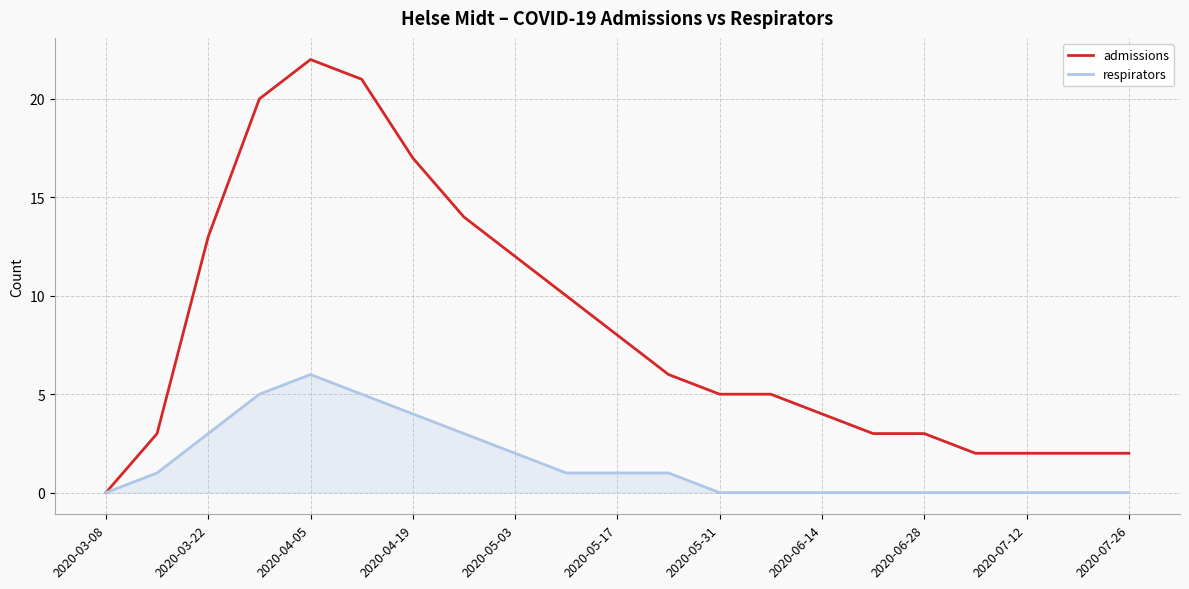

What is the maximum value shown in the chart?

22